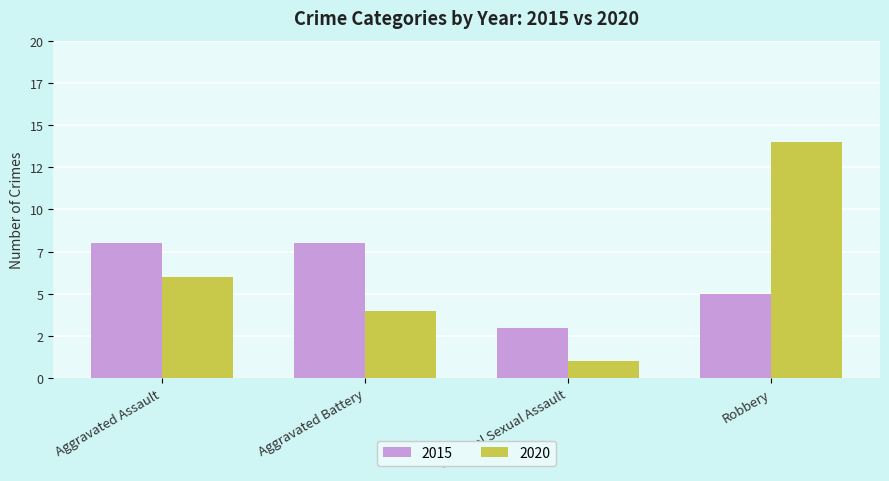

What is the minimum value shown in the chart?

1